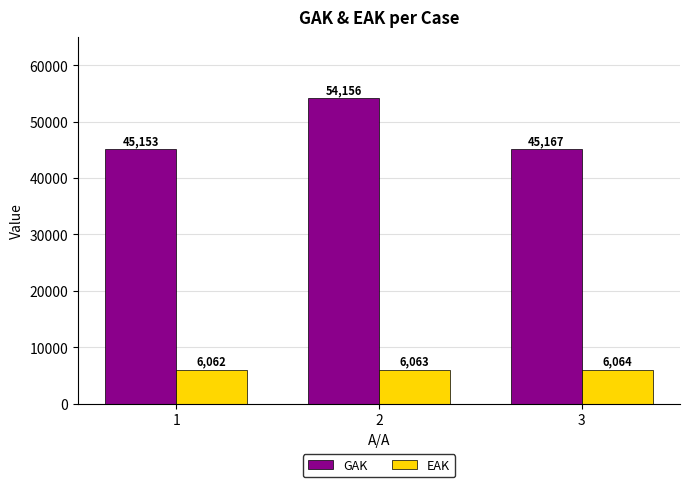

Is it true that EAK equals 6064 at 3?

True